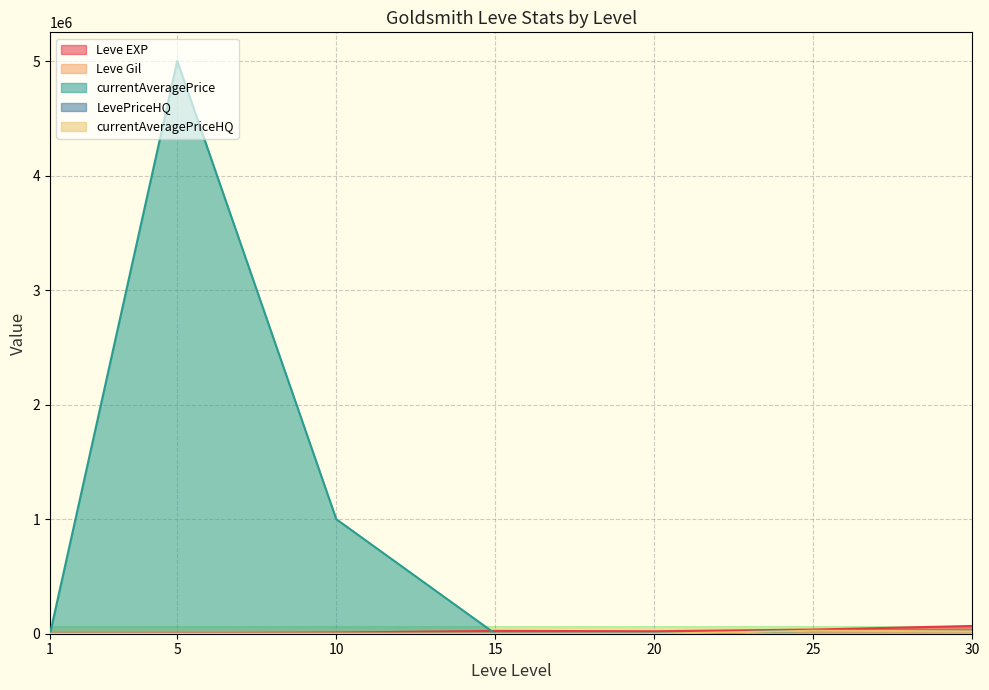

What are all the series names shown in the legend?

Leve EXP, Leve Gil, currentAveragePrice, LevePriceHQ, currentAveragePriceHQ